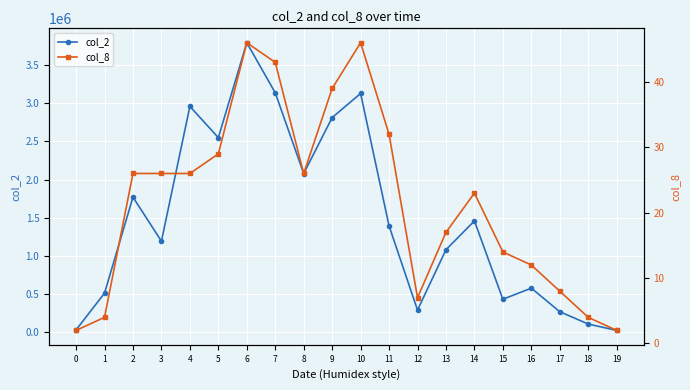

What is the value of the col_8 point at the 6th from the left?

29